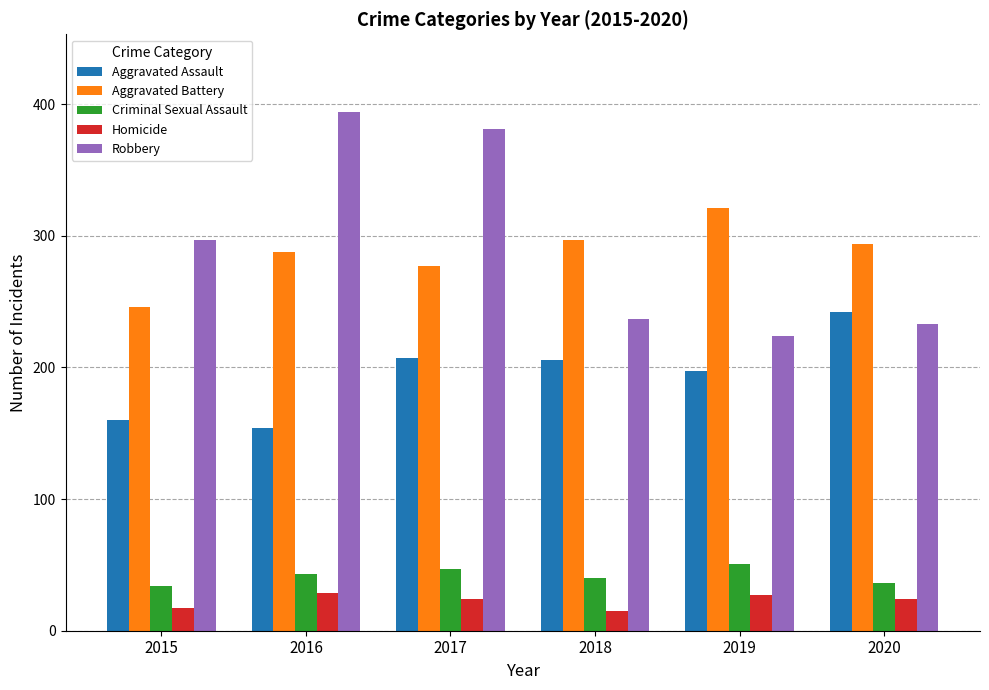

What is the difference between the highest and lowest values at 2020?

270